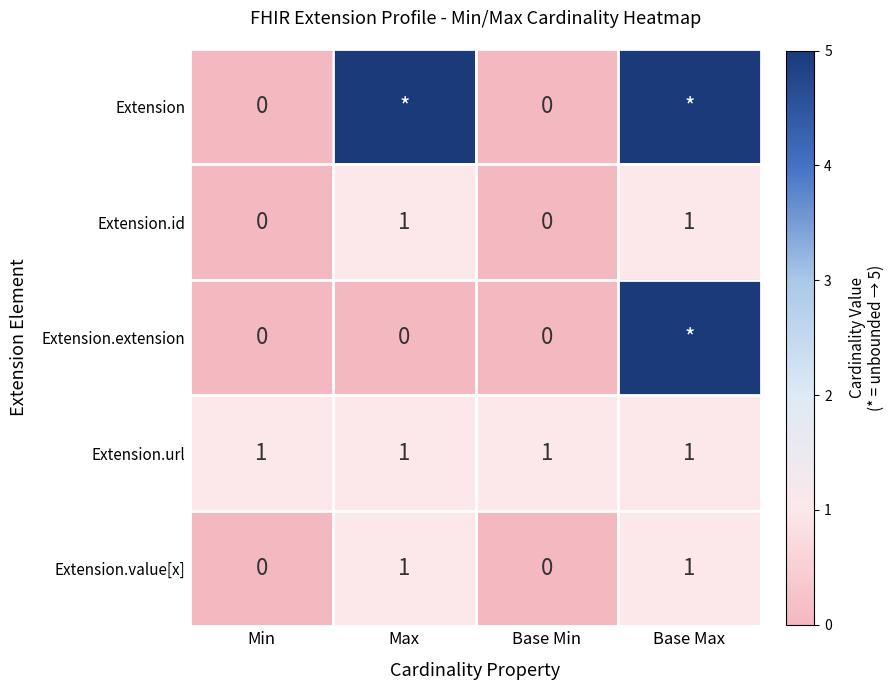

Is the value of Extension.url at Base Min greater than the value of Extension.id at Min?

Yes